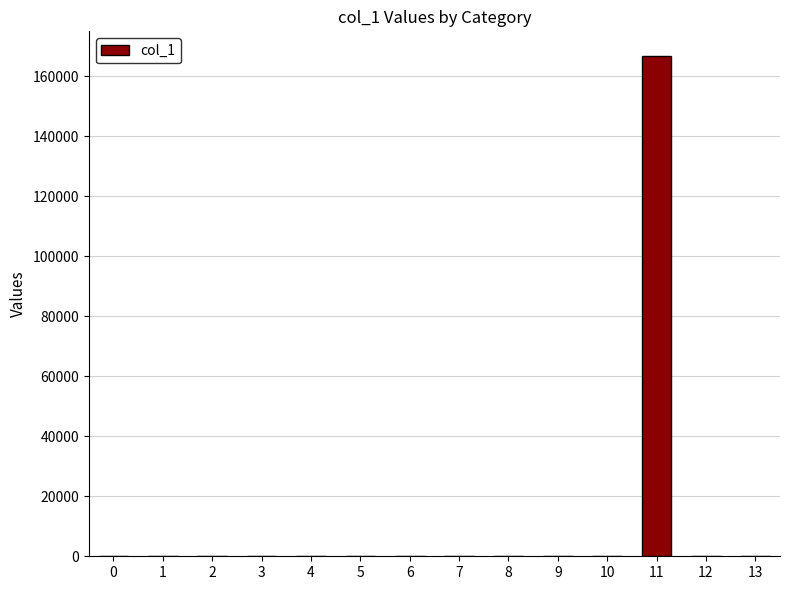

What is the maximum value shown in the chart?

166575